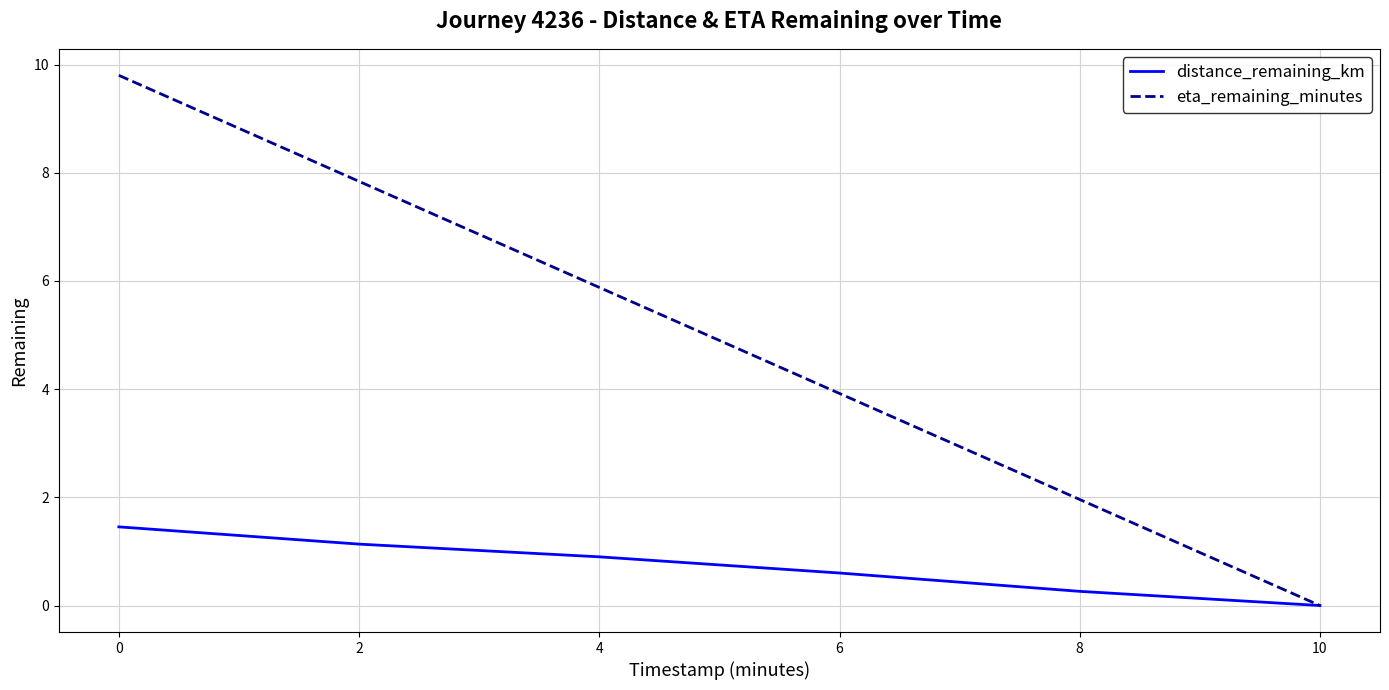

At 8, list the series in order from largest to smallest.

eta_remaining_minutes, distance_remaining_km